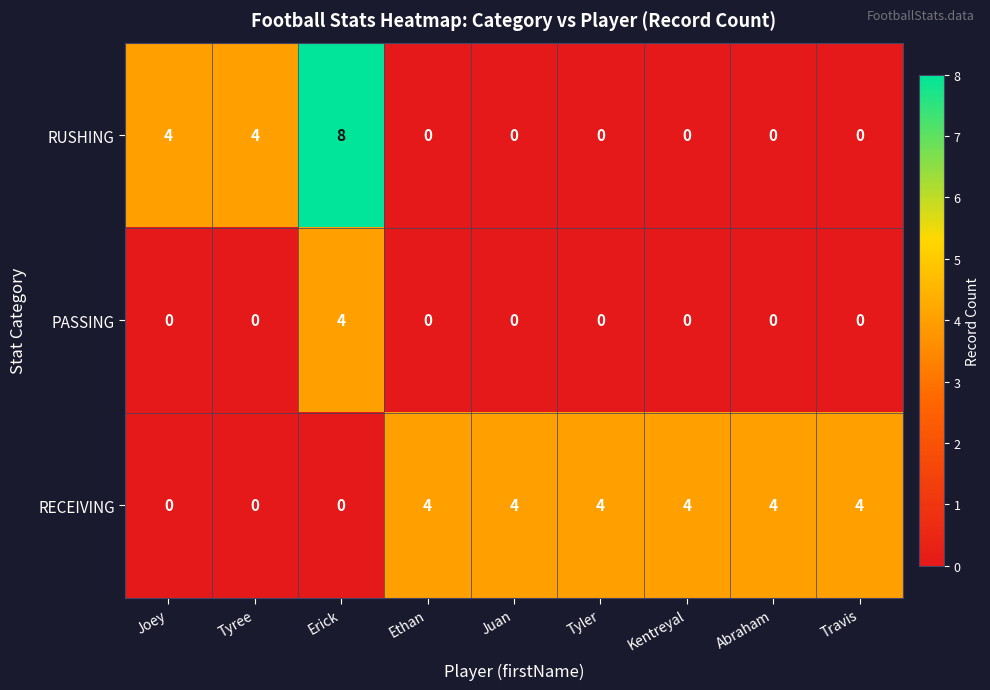

What is the total value across all series at Erick?

12